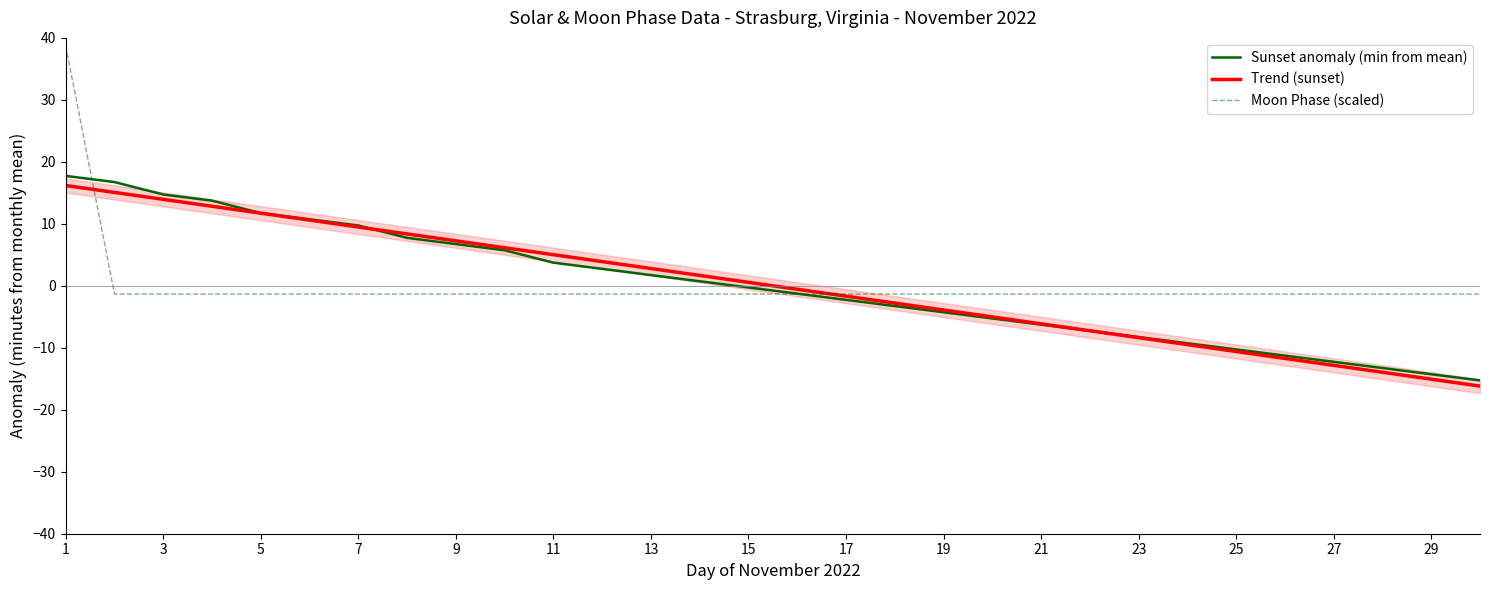

At which category is the sum across all series the highest?

1